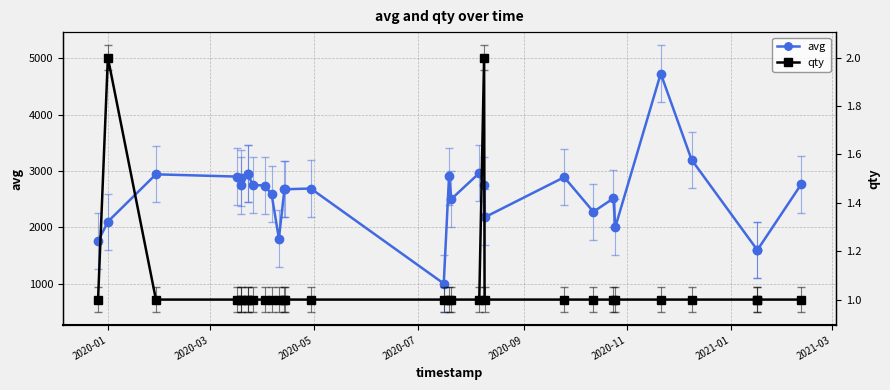

What is the minimum value for avg?

1001